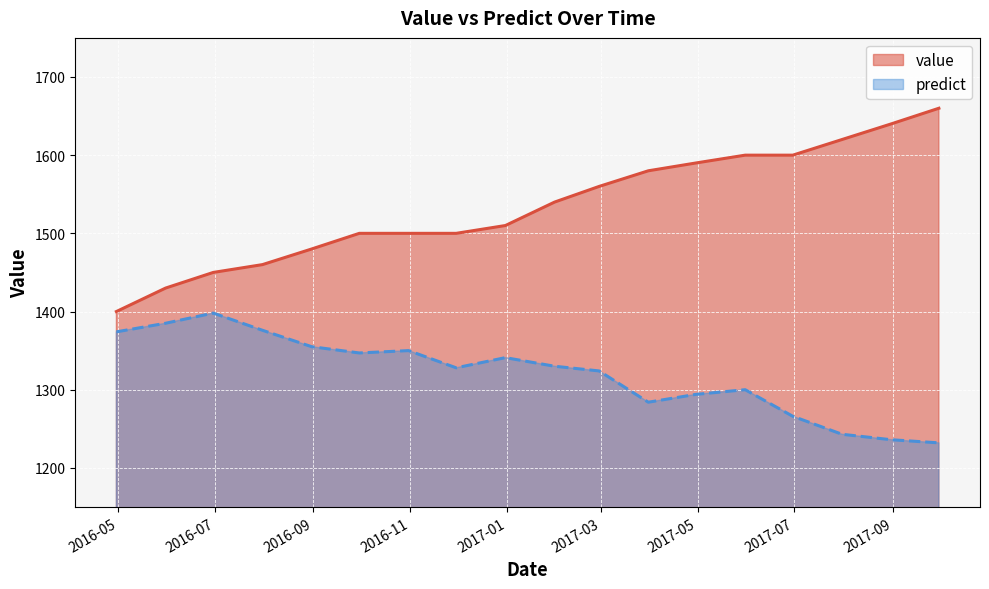

Which category has the highest value across all series?

2017-09-30